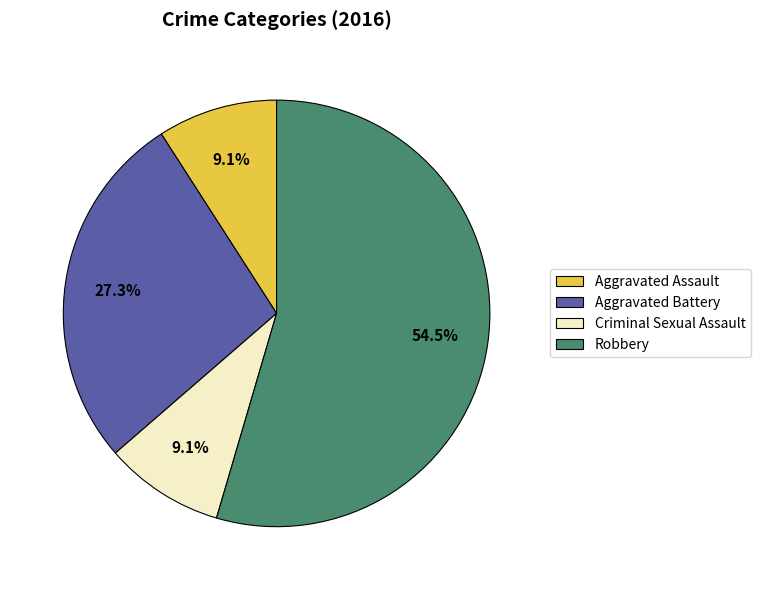

What percentage is the Aggravated Assault slice, to the nearest percent?

9%